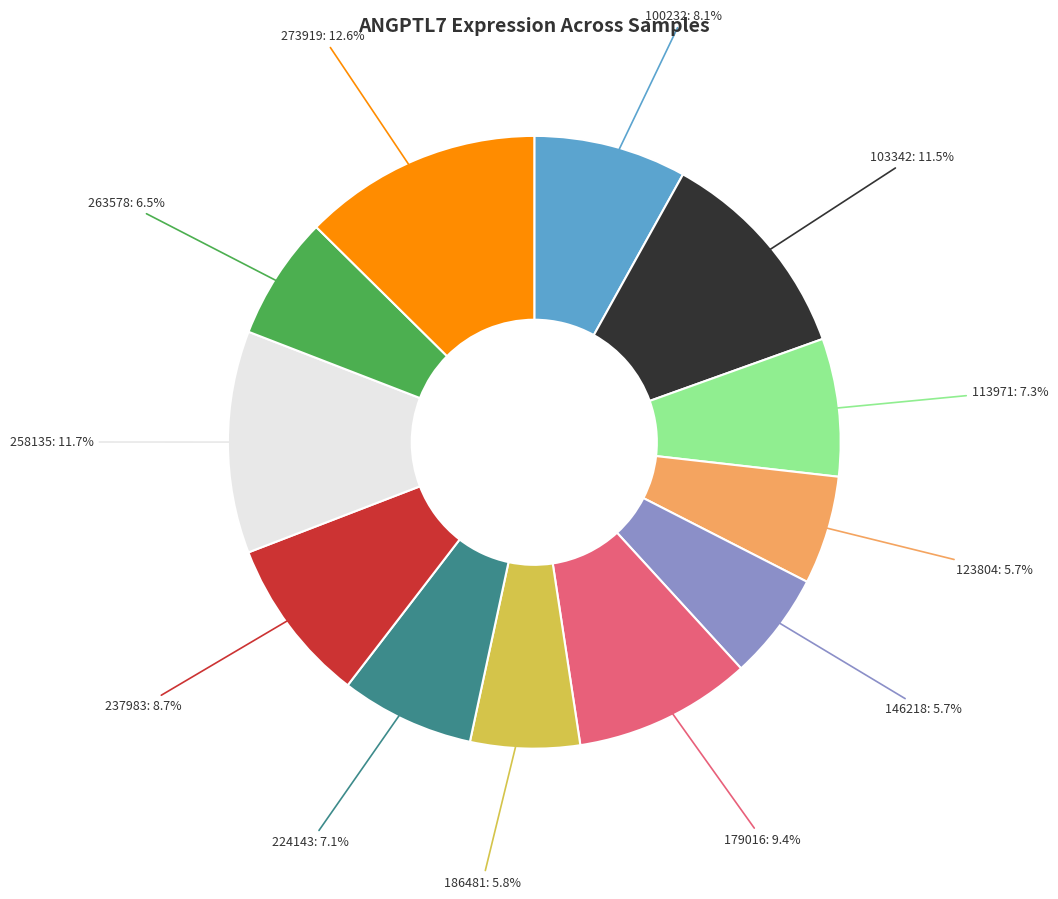

Is there any slice that represents more than half of the pie?

No